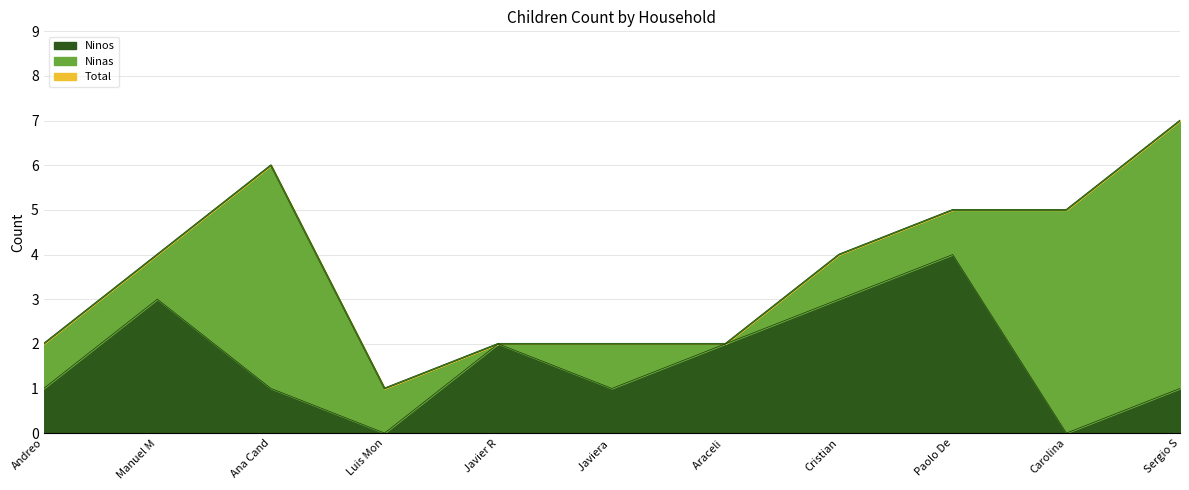

Which category has the highest value in the Ninos series?

Paolo De